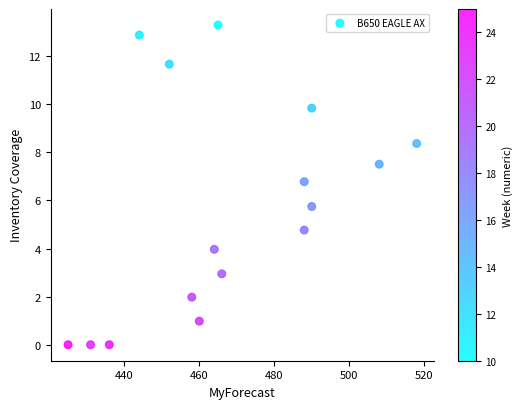

What is the range of Y values (max minus min)?

13.3